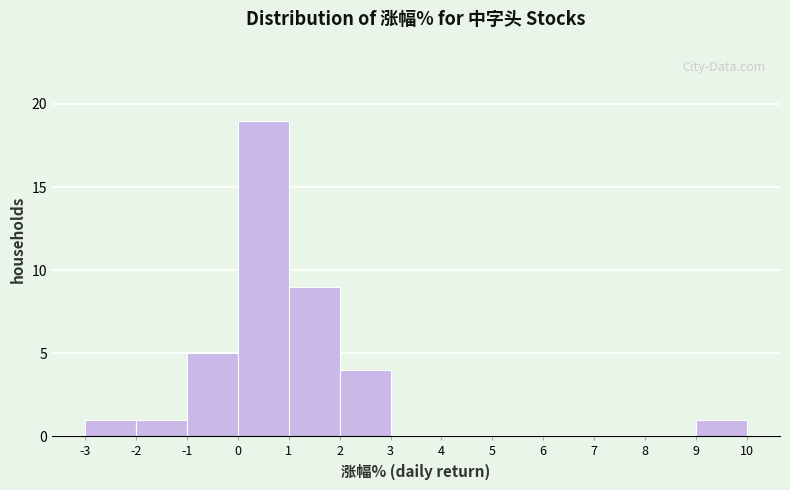

What is the height of the bar covering -2 to -1 on the x-axis? The values are not printed on the chart, so give them approximately, as read against the axis.

1